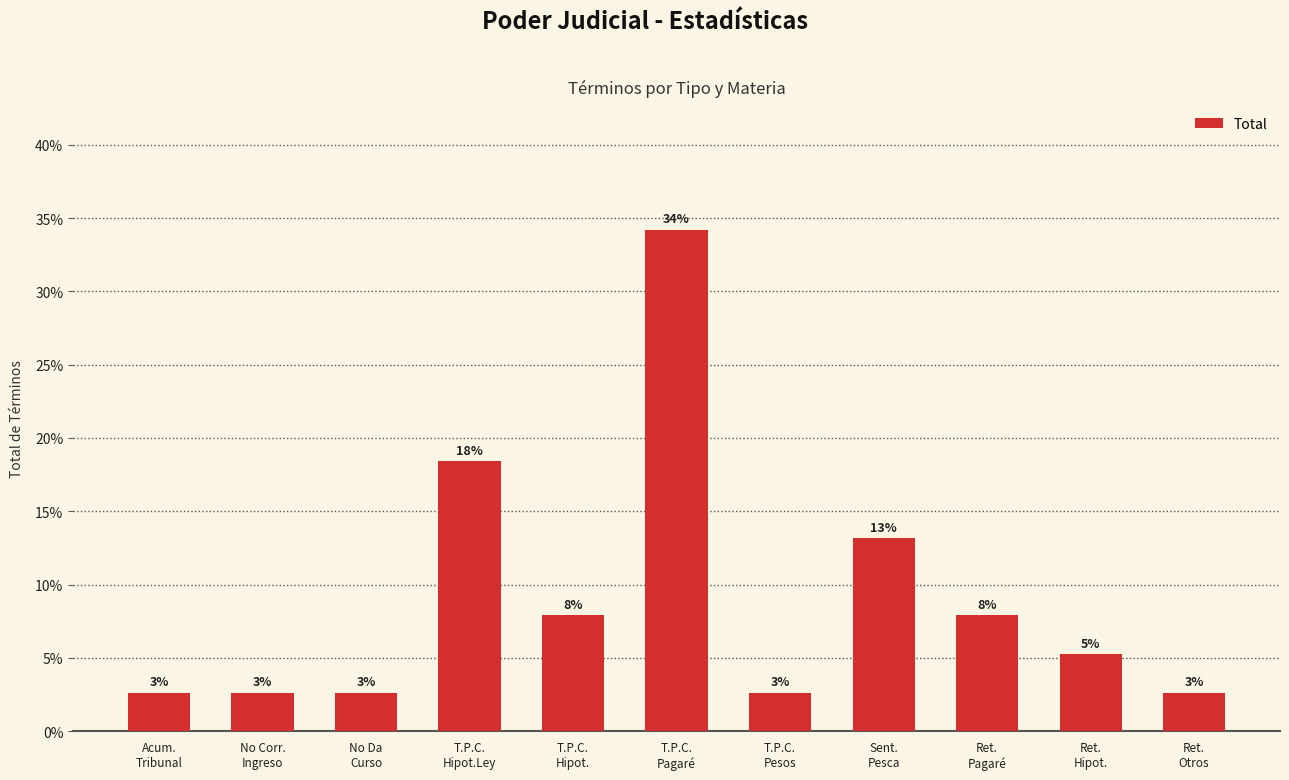

How many bars are there in total?

11